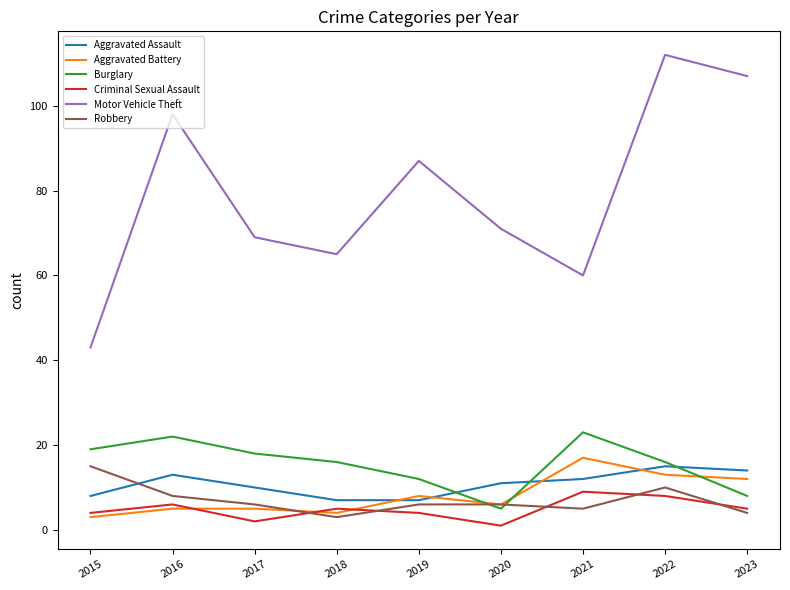

True or false: Aggravated Assault has a value of 15 at 2022.

True